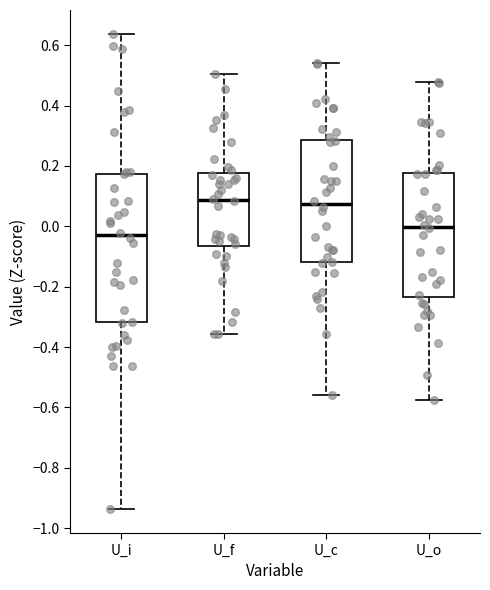

Reading left to right, read every box against the y-axis: the position of its median line, the range the box covers, and the ends of its whiskers. The values are not printed on the chart, so give them approximately, as read against the axis.

U_i: median -0.02, box -0.32 to 0.18, whiskers -0.94 to 0.64
U_f: median 0.08, box -0.06 to 0.18, whiskers -0.36 to 0.50
U_c: median 0.08, box -0.12 to 0.28, whiskers -0.56 to 0.54
U_o: median 0.00, box -0.24 to 0.18, whiskers -0.58 to 0.48